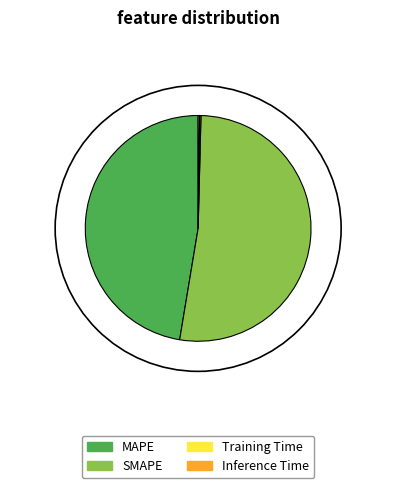

Which has a higher value, MAPE or SMAPE?

SMAPE